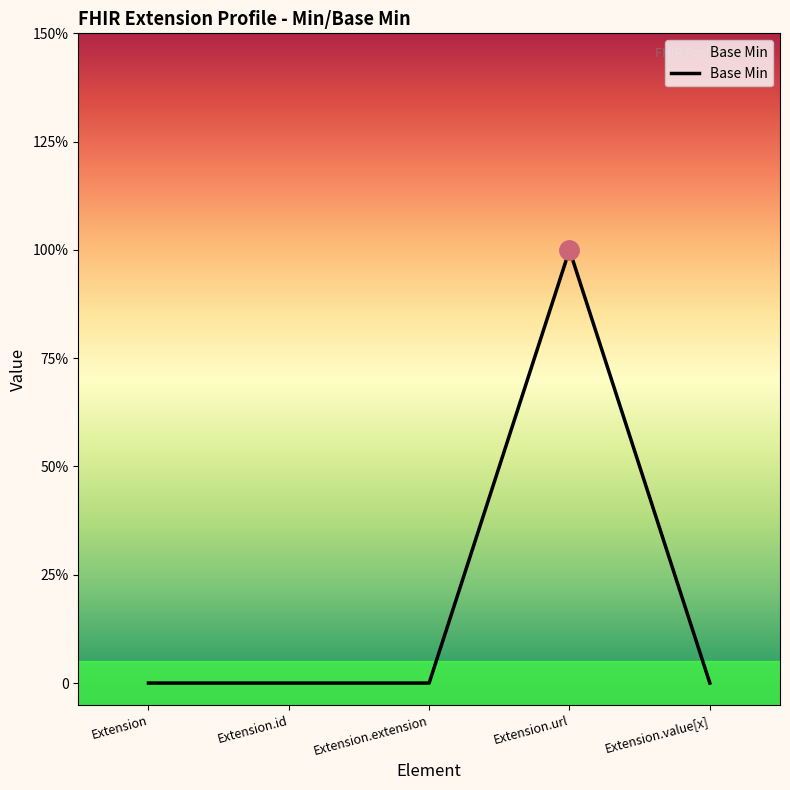

Reading left to right, extract all data points from this chart.

Extension=0	Extension.id=0	Extension.extension=0	Extension.url=1	Extension.value[x]=0